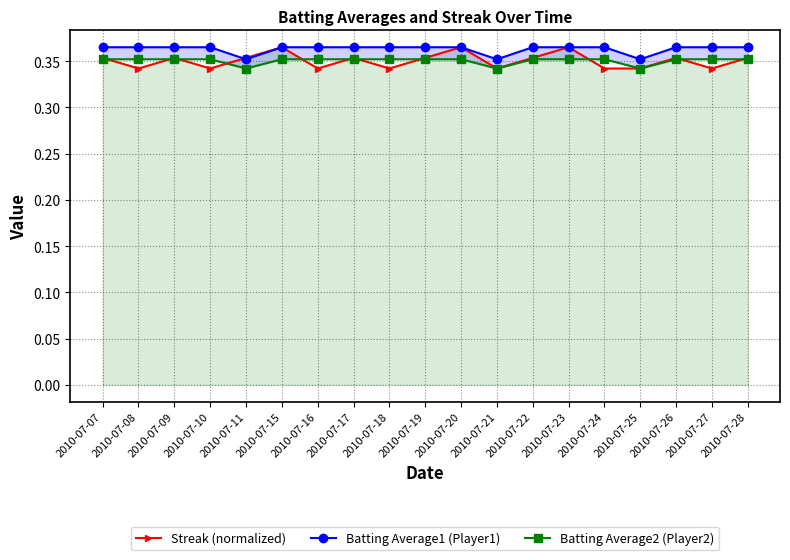

How many Batting Average2 (Player2) values are between 0 and 1?

19